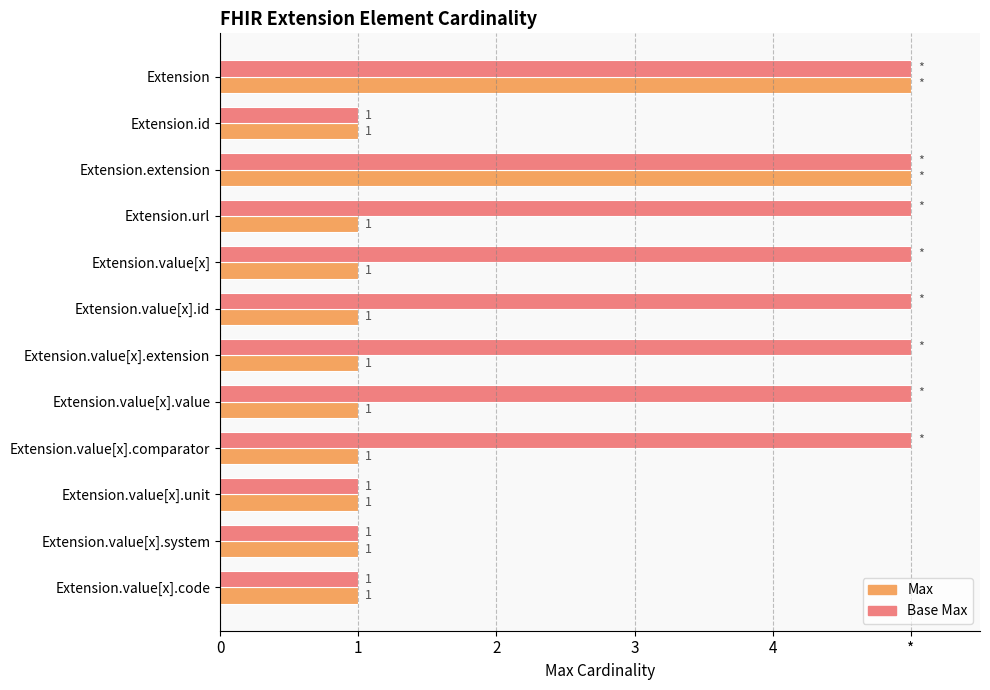

Reading left to right, transcribe all the data shown in this chart.

Max: 5	1	5	1	1	1	1	1	1	1	1	1
Base Max: 5	1	5	5	5	5	5	5	5	1	1	1